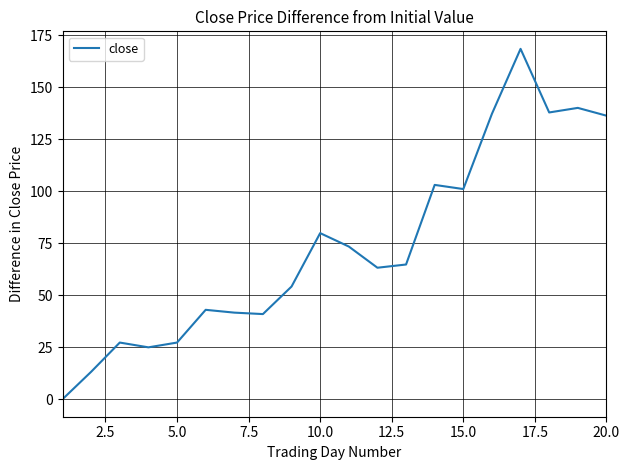

What is the maximum value shown in the chart?

168.6